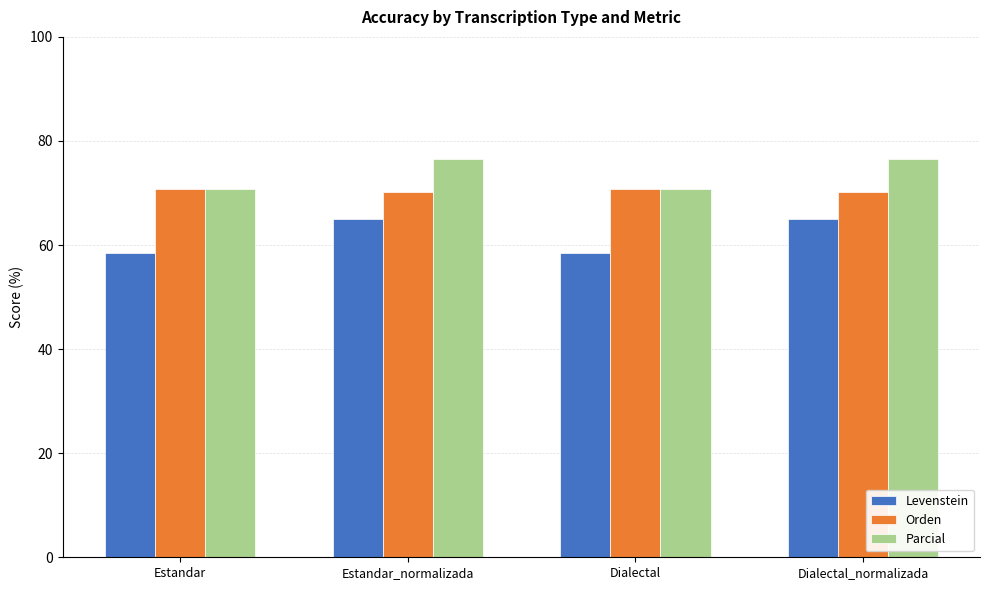

What is the minimum value for Levenstein?

58.5